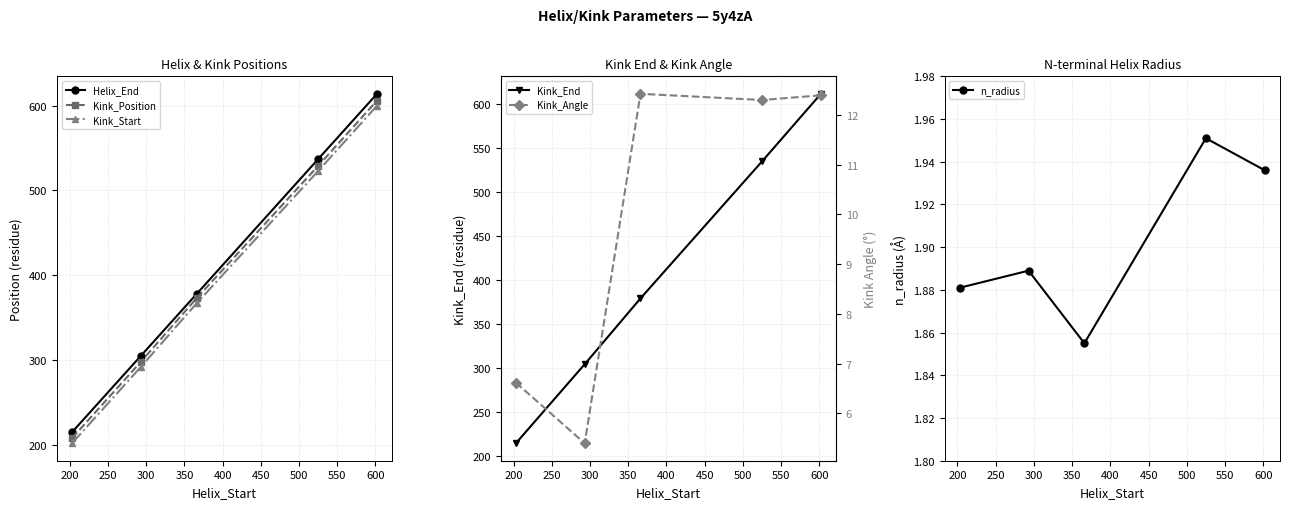

Reading left to right, list all the values displayed in this chart.

Helix_End: 215.0	305.0	378.0	537.0	614.0
Kink_Position: 208.0	298.0	373.0	529.0	606.0
Kink_Start: 202.0	292.0	367.0	523.0	600.0
Kink_End: 214.0	304.0	379.0	535.0	612.0
n_radius: 1.9	1.9	1.9	2.0	1.9
Kink_Angle: 6.6	5.4	12.4	12.3	12.4